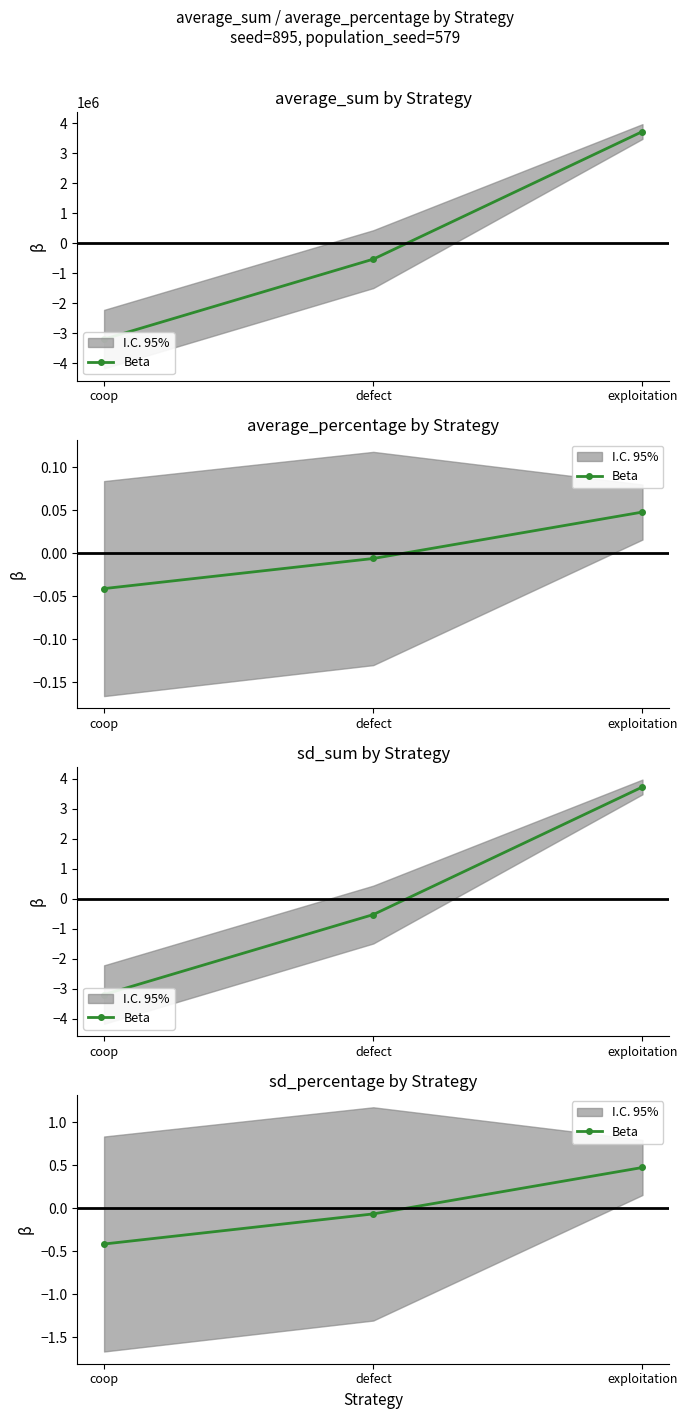

Where is the data nearest to the value 0?

defect